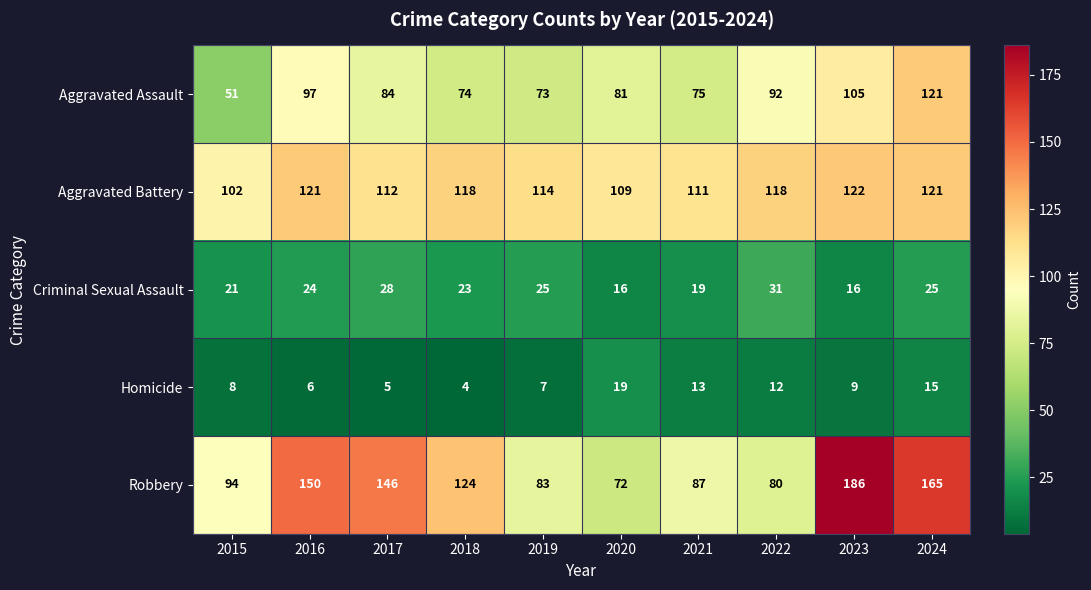

What is the maximum value shown in the chart?

186